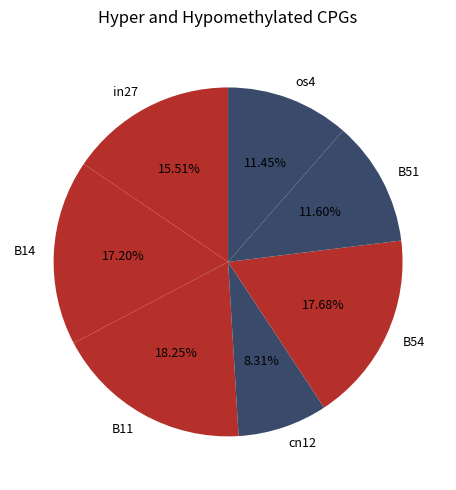

Does any single category account for the majority?

No